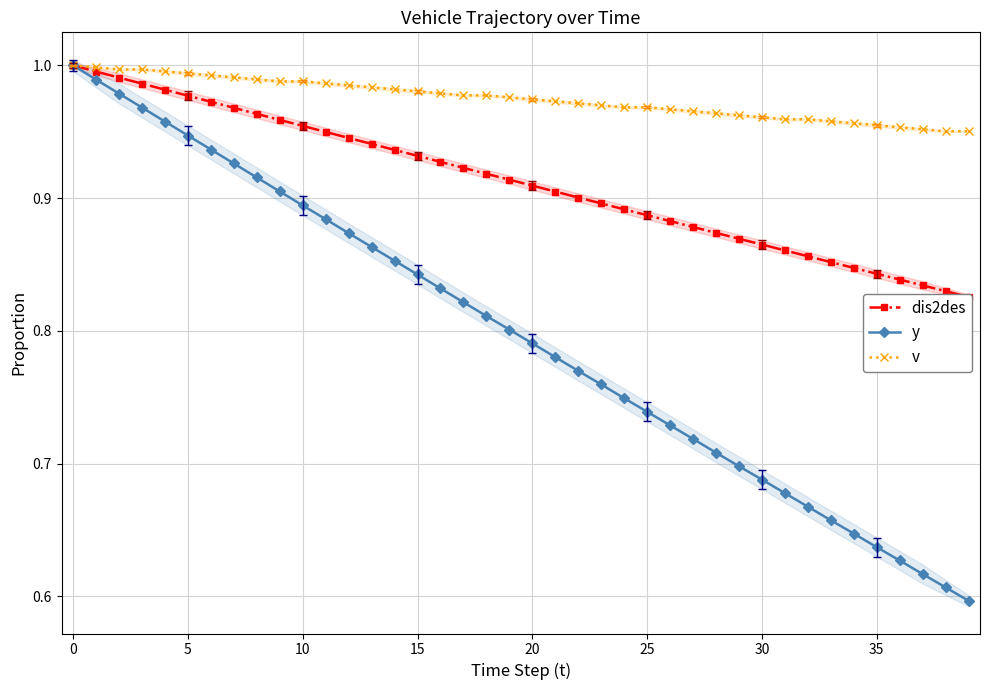

Reading left to right, what are all the values shown in this chart?

dis2des: 1.0	1.0	1.0	1.0	1.0	1.0	1.0	1.0	1.0	1.0	1.0	0.9	0.9	0.9	0.9	0.9	0.9	0.9	0.9	0.9	0.9	0.9	0.9	0.9	0.9	0.9	0.9	0.9	0.9	0.9	0.9	0.9	0.9	0.9	0.8	0.8	0.8	0.8	0.8	0.8
y: 1.0	1.0	1.0	1.0	1.0	0.9	0.9	0.9	0.9	0.9	0.9	0.9	0.9	0.9	0.9	0.8	0.8	0.8	0.8	0.8	0.8	0.8	0.8	0.8	0.7	0.7	0.7	0.7	0.7	0.7	0.7	0.7	0.7	0.7	0.6	0.6	0.6	0.6	0.6	0.6
v: 1.0	1.0	1.0	1.0	1.0	1.0	1.0	1.0	1.0	1.0	1.0	1.0	1.0	1.0	1.0	1.0	1.0	1.0	1.0	1.0	1.0	1.0	1.0	1.0	1.0	1.0	1.0	1.0	1.0	1.0	1.0	1.0	1.0	1.0	1.0	1.0	1.0	1.0	1.0	1.0